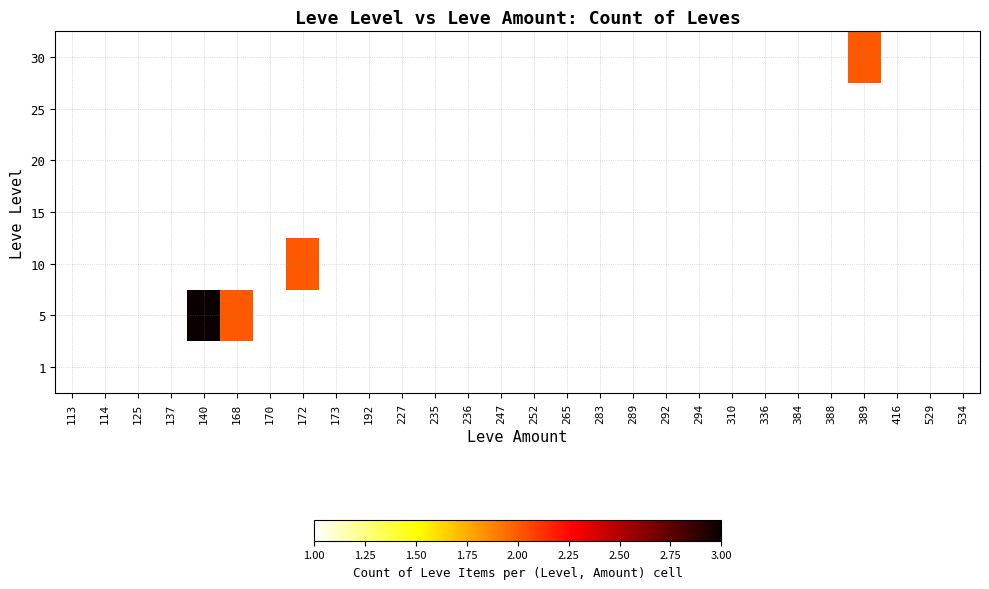

Is it true that 25 equals 1.5 at 137?

False